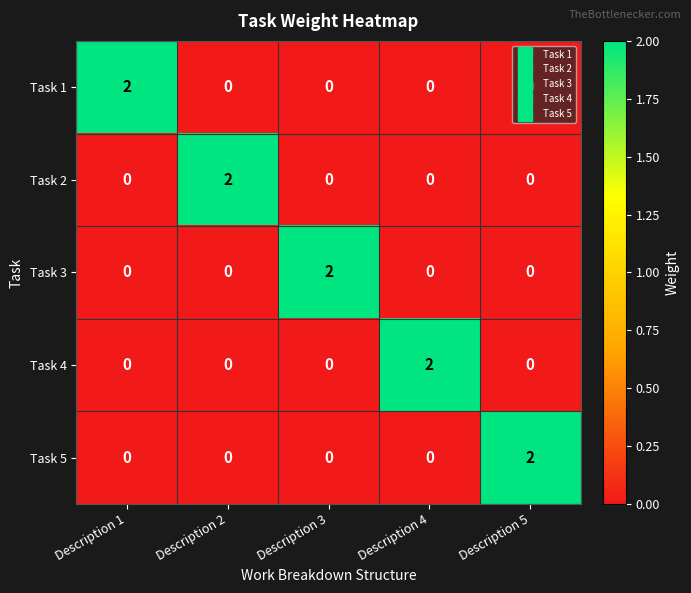

The value of Task 3 at Description 3 is 2. True or false?

True